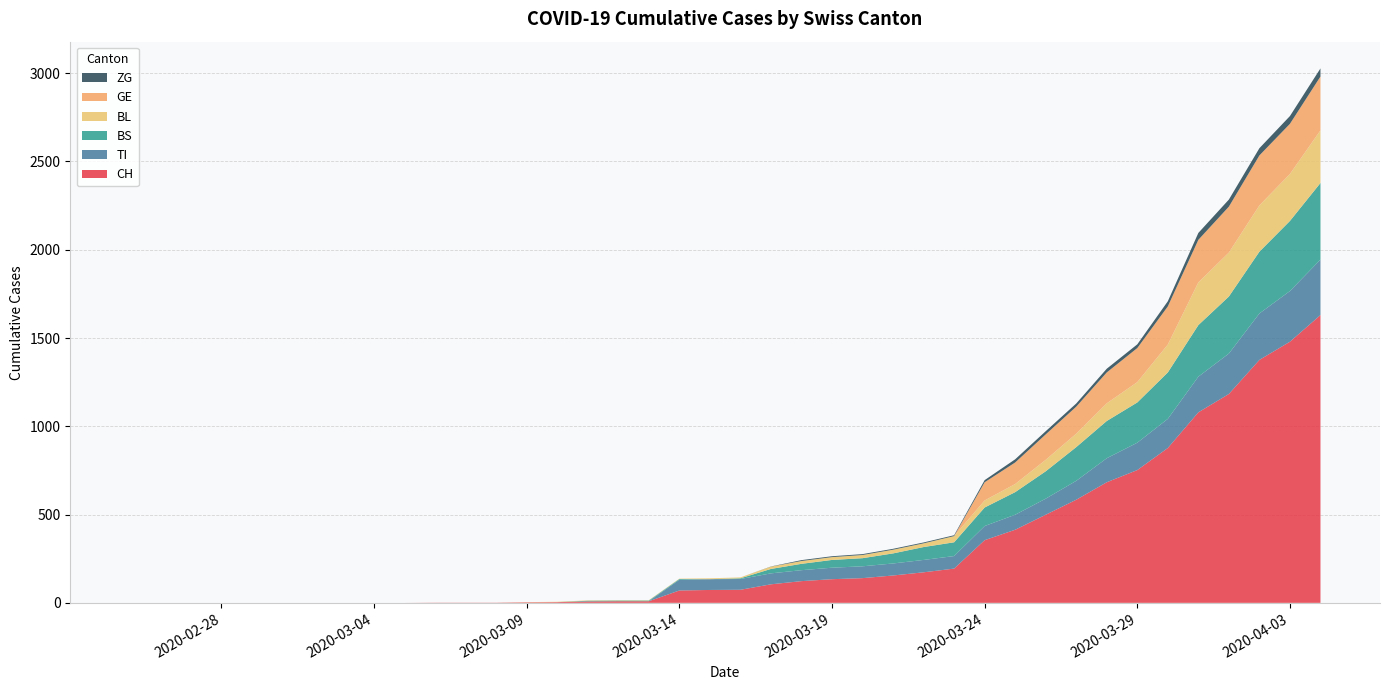

Reading left to right, transcribe all the data shown in this chart.

CH: 2020-02-25=0	2020-02-26=0	2020-02-27=0	2020-02-28=0	2020-02-29=0	2020-03-01=0	2020-03-02=0	2020-03-03=0	2020-03-04=0	2020-03-05=0	2020-03-06=1	2020-03-07=1	2020-03-08=1	2020-03-09=3	2020-03-10=4	2020-03-11=8	2020-03-12=9	2020-03-13=9	2020-03-14=70	2020-03-15=73	2020-03-16=74	2020-03-17=105	2020-03-18=123	2020-03-19=134	2020-03-20=140	2020-03-21=155	2020-03-22=173	2020-03-23=194	2020-03-24=355	2020-03-25=414	2020-03-26=499	2020-03-27=584	2020-03-28=683	2020-03-29=752	2020-03-30=877	2020-03-31=1079	2020-04-01=1183	2020-04-02=1376	2020-04-03=1479	2020-04-04=1630
TI: 2020-02-25=0	2020-02-26=0	2020-02-27=0	2020-02-28=0	2020-02-29=0	2020-03-01=0	2020-03-02=0	2020-03-03=0	2020-03-04=0	2020-03-05=0	2020-03-06=0	2020-03-07=0	2020-03-08=0	2020-03-09=0	2020-03-10=0	2020-03-11=0	2020-03-12=0	2020-03-13=0	2020-03-14=61	2020-03-15=61	2020-03-16=61	2020-03-17=62	2020-03-18=62	2020-03-19=65	2020-03-20=67	2020-03-21=68	2020-03-22=70	2020-03-23=71	2020-03-24=80	2020-03-25=85	2020-03-26=91	2020-03-27=107	2020-03-28=136	2020-03-29=155	2020-03-30=165	2020-03-31=202	2020-04-01=229	2020-04-02=263	2020-04-03=287	2020-04-04=314
BS: 2020-02-25=0	2020-02-26=0	2020-02-27=0	2020-02-28=0	2020-02-29=0	2020-03-01=0	2020-03-02=0	2020-03-03=0	2020-03-04=0	2020-03-05=0	2020-03-06=0	2020-03-07=0	2020-03-08=0	2020-03-09=0	2020-03-10=0	2020-03-11=4	2020-03-12=4	2020-03-13=4	2020-03-14=4	2020-03-15=0	2020-03-16=4	2020-03-17=25	2020-03-18=36	2020-03-19=44	2020-03-20=46	2020-03-21=57	2020-03-22=73	2020-03-23=78	2020-03-24=105	2020-03-25=128	2020-03-26=155	2020-03-27=191	2020-03-28=211	2020-03-29=228	2020-03-30=263	2020-03-31=292	2020-04-01=323	2020-04-02=350	2020-04-03=397	2020-04-04=434
BL: 2020-02-25=0	2020-02-26=0	2020-02-27=0	2020-02-28=0	2020-02-29=0	2020-03-01=0	2020-03-02=0	2020-03-03=0	2020-03-04=0	2020-03-05=0	2020-03-06=0	2020-03-07=0	2020-03-08=0	2020-03-09=1	2020-03-10=2	2020-03-11=2	2020-03-12=2	2020-03-13=2	2020-03-14=2	2020-03-15=5	2020-03-16=5	2020-03-17=13	2020-03-18=16	2020-03-19=16	2020-03-20=18	2020-03-21=21	2020-03-22=21	2020-03-23=35	2020-03-24=40	2020-03-25=46	2020-03-26=65	2020-03-27=76	2020-03-28=100	2020-03-29=115	2020-03-30=158	2020-03-31=242	2020-04-01=249	2020-04-02=262	2020-04-03=266	2020-04-04=298
GE: 2020-02-25=0	2020-02-26=0	2020-02-27=0	2020-02-28=0	2020-02-29=0	2020-03-01=0	2020-03-02=0	2020-03-03=0	2020-03-04=0	2020-03-05=0	2020-03-06=0	2020-03-07=0	2020-03-08=0	2020-03-09=0	2020-03-10=0	2020-03-11=0	2020-03-12=0	2020-03-13=0	2020-03-14=0	2020-03-15=0	2020-03-16=0	2020-03-17=0	2020-03-18=0	2020-03-19=0	2020-03-20=0	2020-03-21=0	2020-03-22=0	2020-03-23=0	2020-03-24=103	2020-03-25=122	2020-03-26=144	2020-03-27=153	2020-03-28=175	2020-03-29=193	2020-03-30=216	2020-03-31=241	2020-04-01=260	2020-04-02=283	2020-04-03=284	2020-04-04=305
ZG: 2020-02-25=0	2020-02-26=0	2020-02-27=0	2020-02-28=0	2020-02-29=0	2020-03-01=0	2020-03-02=0	2020-03-03=0	2020-03-04=0	2020-03-05=0	2020-03-06=0	2020-03-07=0	2020-03-08=0	2020-03-09=0	2020-03-10=0	2020-03-11=0	2020-03-12=0	2020-03-13=0	2020-03-14=0	2020-03-15=0	2020-03-16=0	2020-03-17=1	2020-03-18=5	2020-03-19=5	2020-03-20=5	2020-03-21=5	2020-03-22=5	2020-03-23=5	2020-03-24=12	2020-03-25=18	2020-03-26=18	2020-03-27=18	2020-03-28=21	2020-03-29=21	2020-03-30=29	2020-03-31=39	2020-04-01=40	2020-04-02=41	2020-04-03=44	2020-04-04=46